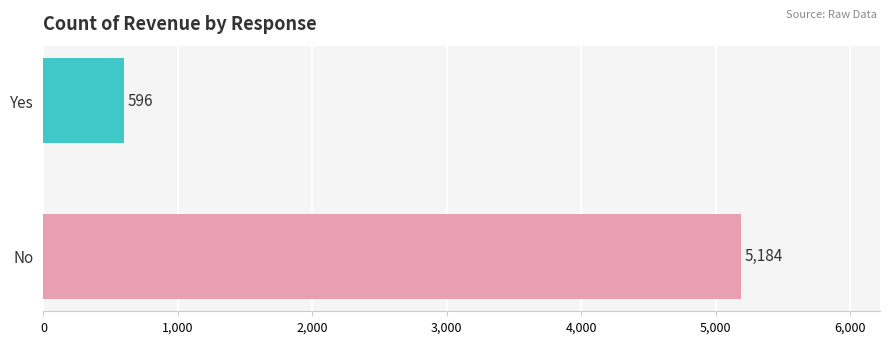

What is the change in value from No to Yes?

-4588